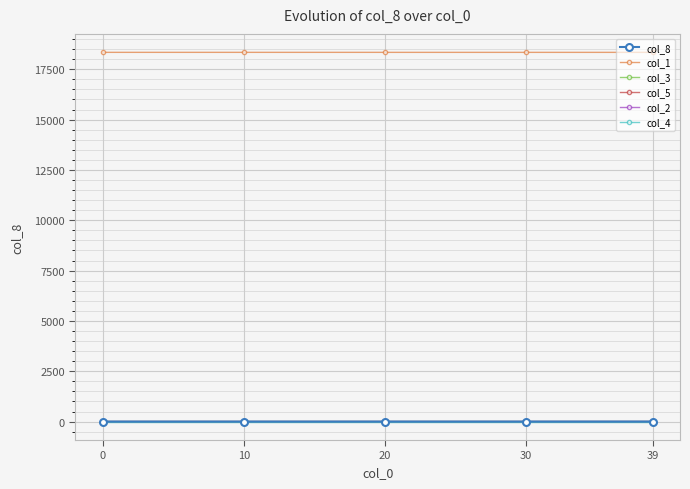

At how many categories does at least one series exceed 14093?

5